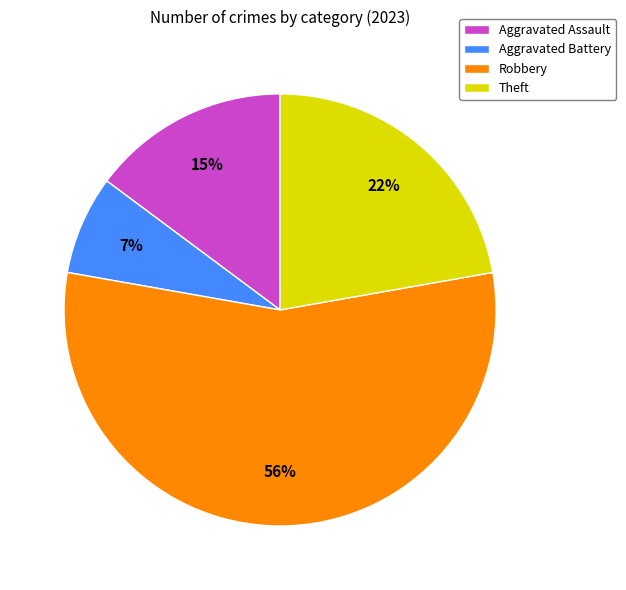

What is the ratio of the value at Aggravated Battery to the value at Aggravated Assault?

0.5